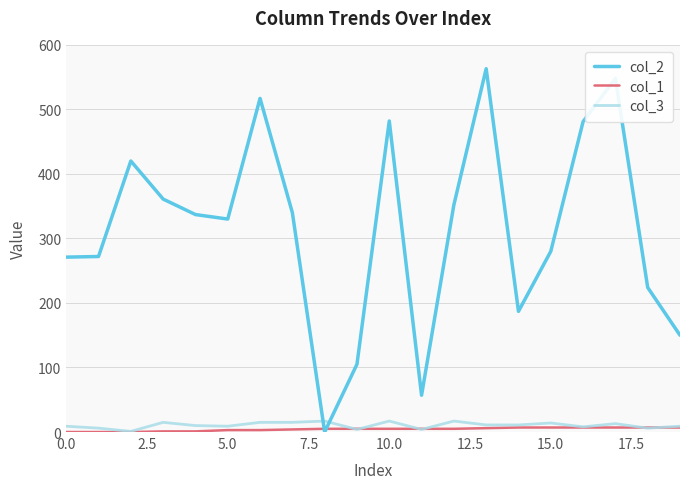

Which series has the largest total across all categories?

col_2